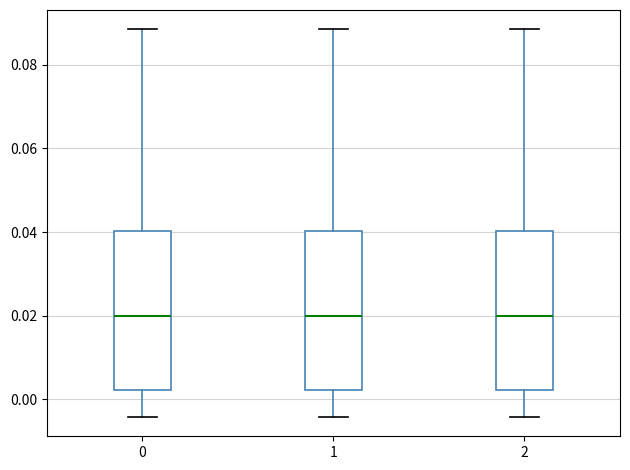

Reading left to right, transcribe this box plot: for each box, give where its median line is, the range the box spans, and where its two whiskers end, as read against the y-axis. The values are not printed on the chart, so give them approximately, as read against the axis.

0: median 0.020, box 0.002 to 0.040, whiskers -0.004 to 0.088
1: median 0.020, box 0.002 to 0.040, whiskers -0.004 to 0.088
2: median 0.020, box 0.002 to 0.040, whiskers -0.004 to 0.088